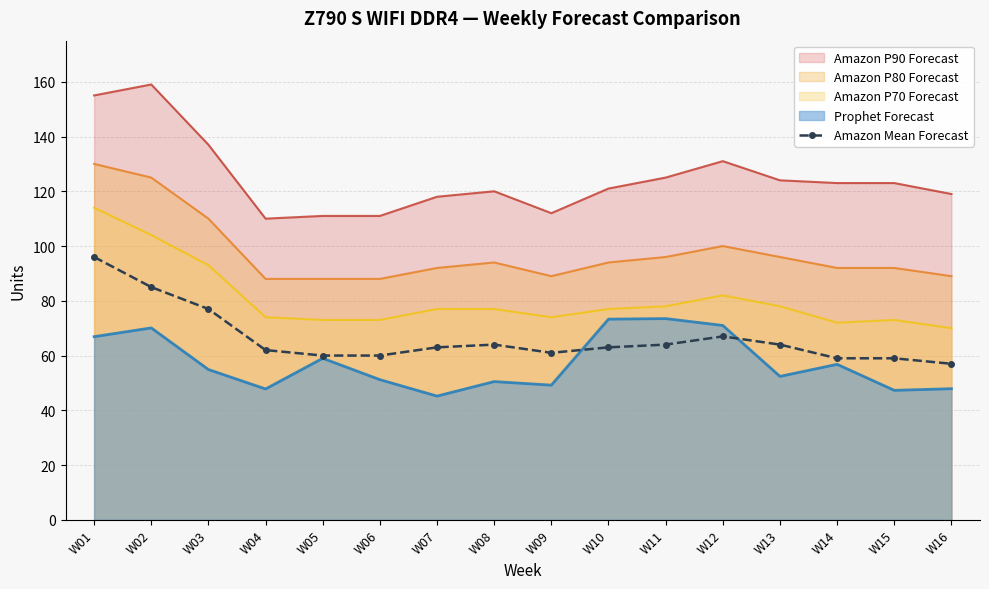

How many lines are shown in the chart?

1